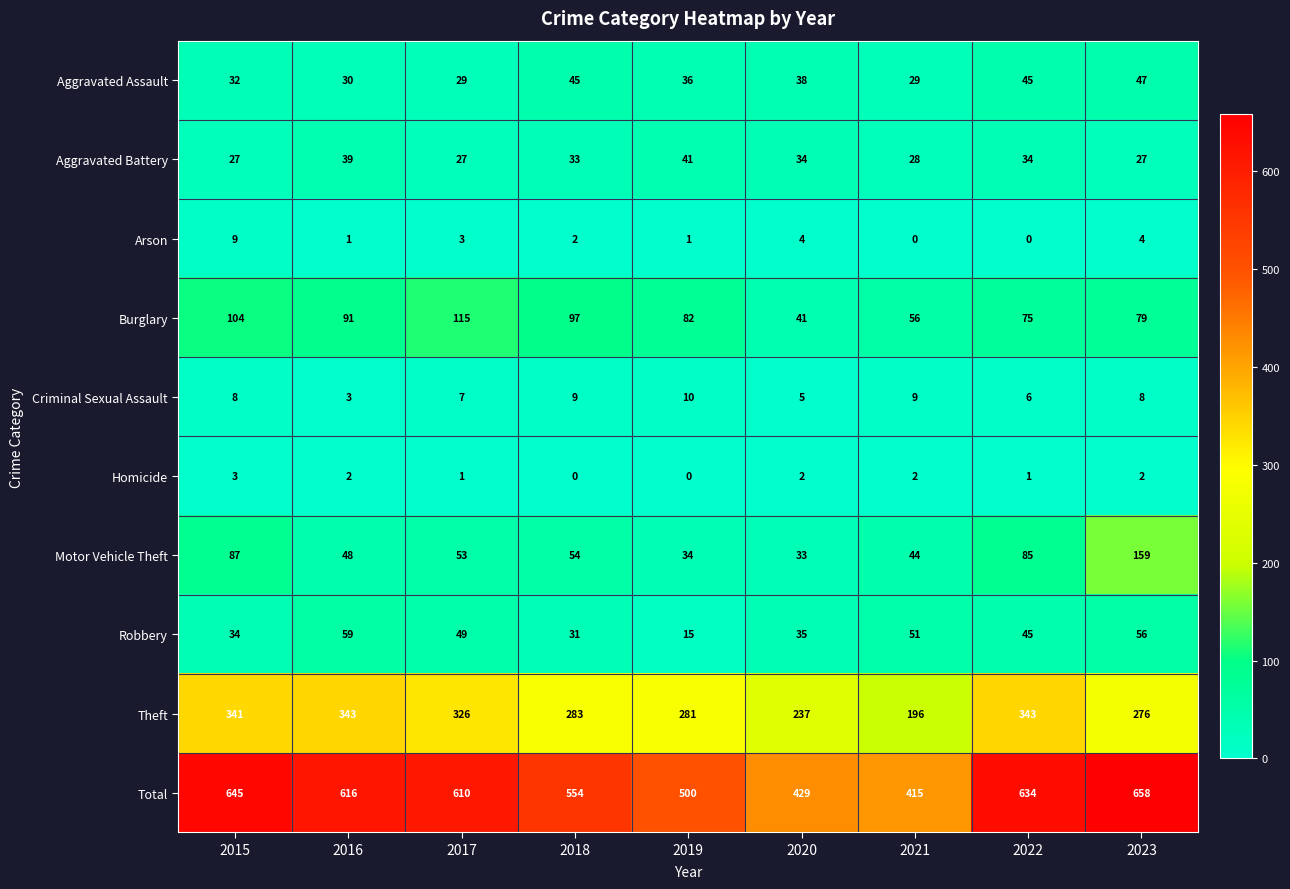

The value of Motor Vehicle Theft at 2016 is 48. True or false?

True